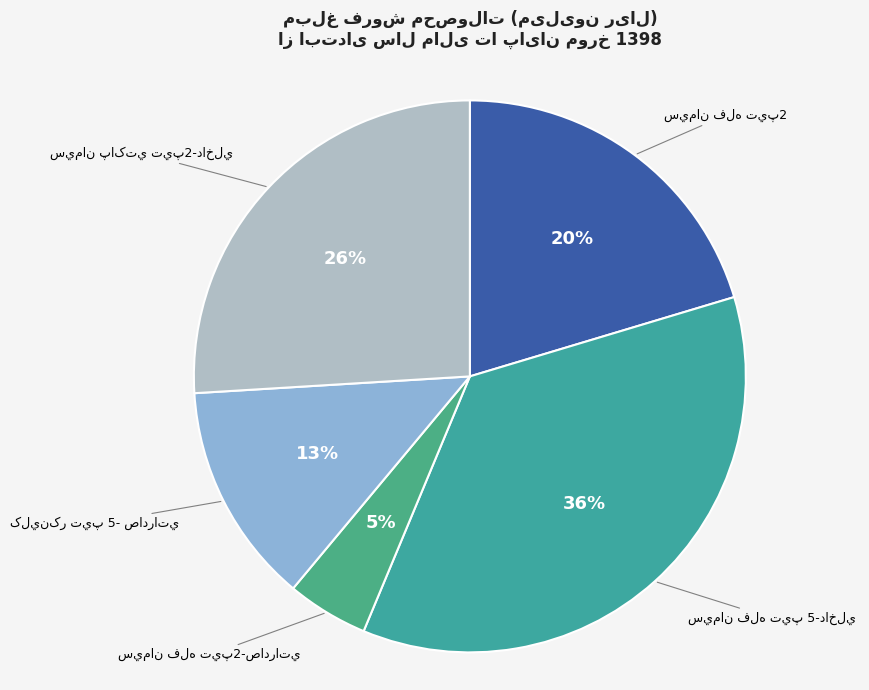

What percentage is NOT represented by سيمان فله تيپ 5-داخلي?

64.1%